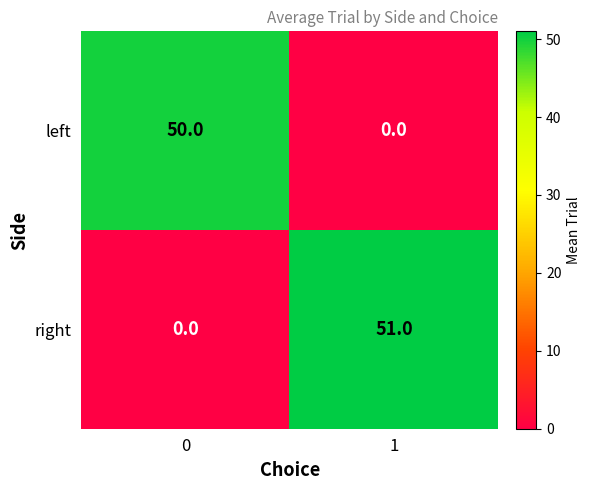

True or false: right has a value of 51 at 1.

True